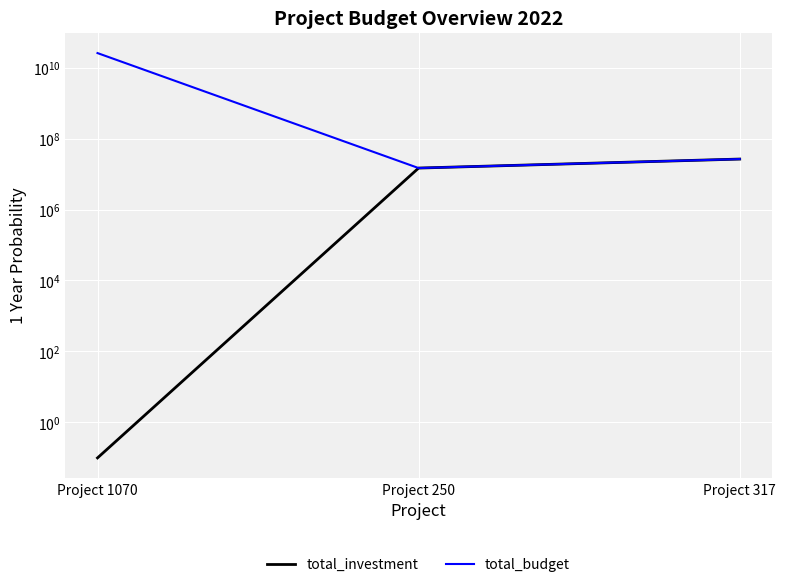

At which label does total_investment first exceed 14720000?

Project 317